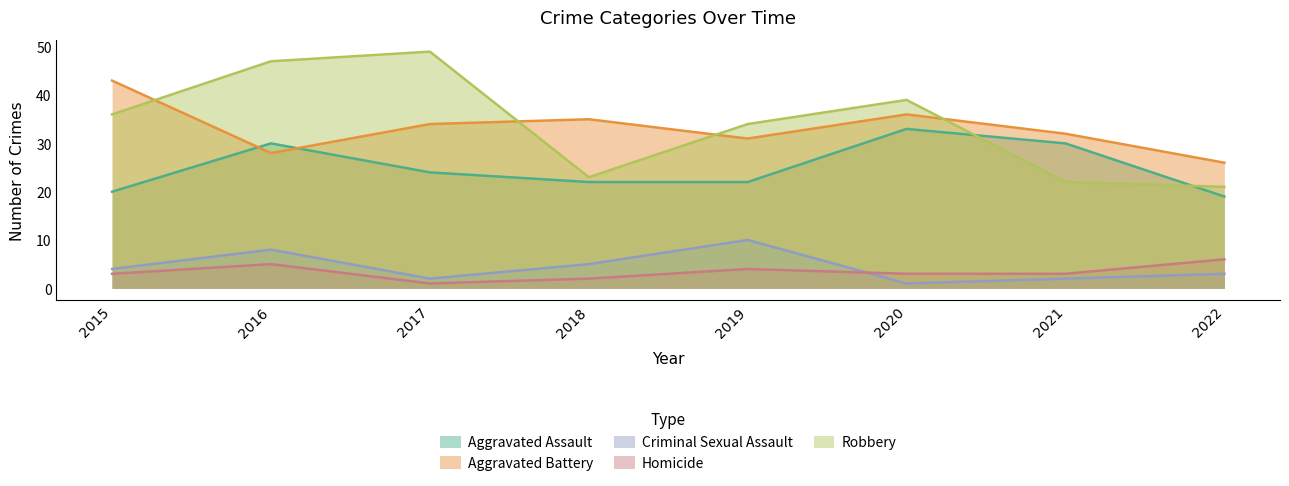

Is the value of Aggravated Battery at 2022 greater than the value of Robbery at 2021?

Yes